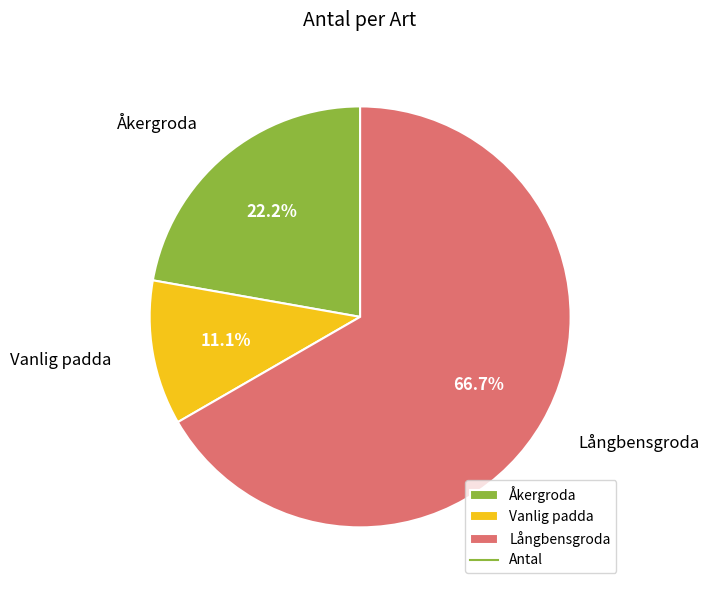

Which slice is the largest?

Långbensgroda